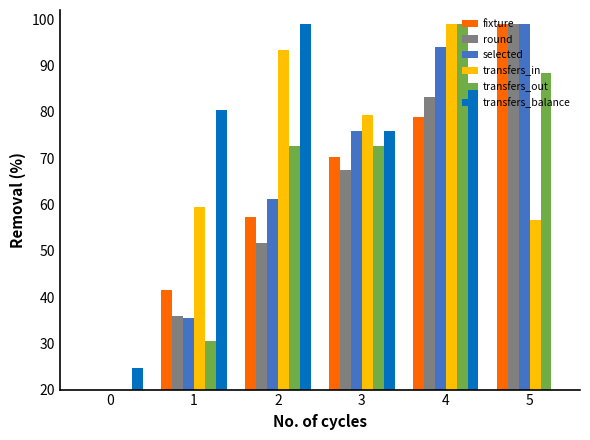

True or false: selected has a value of 61.2 at 2.

True